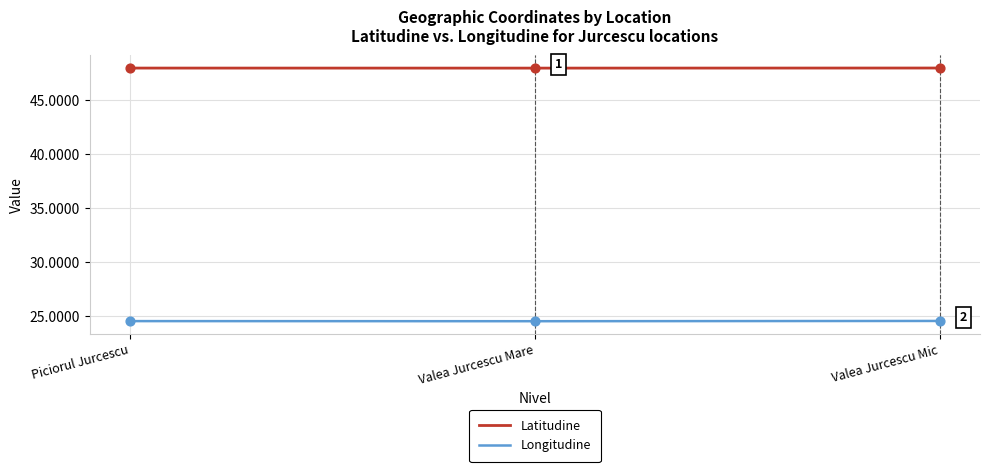

What is the total value across all series at Valea Jurcescu Mare?

72.5